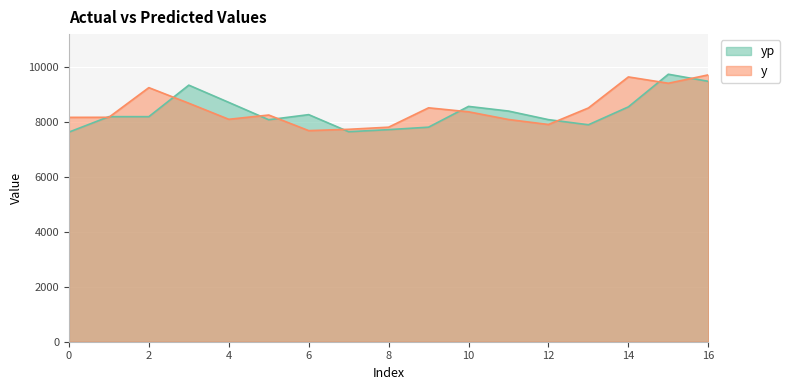

Is the value of y at 5 greater than the value of yp at 10?

No